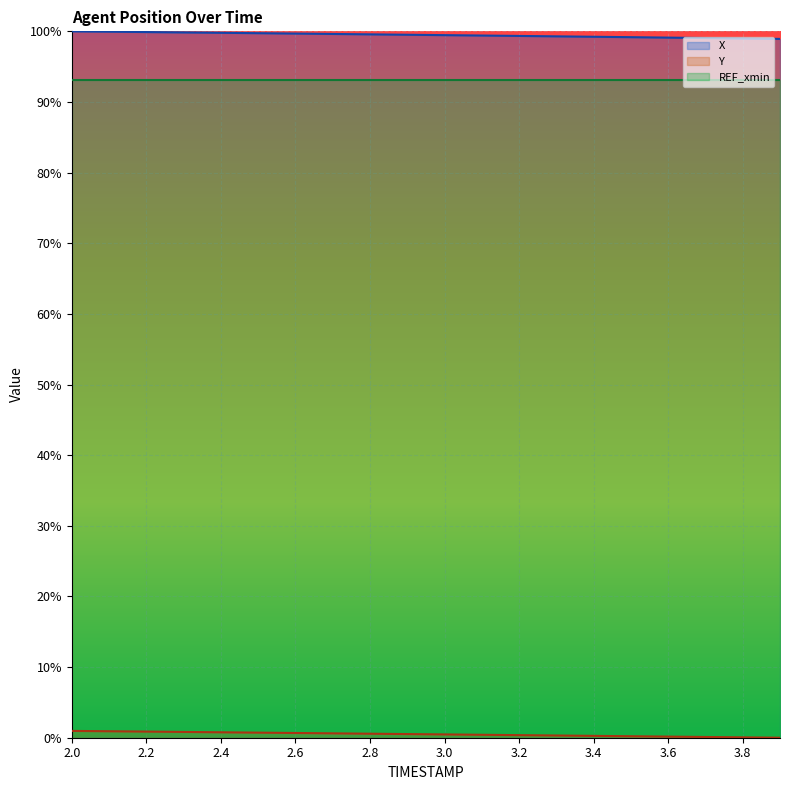

Which category has the lowest value in the X series?

3.9